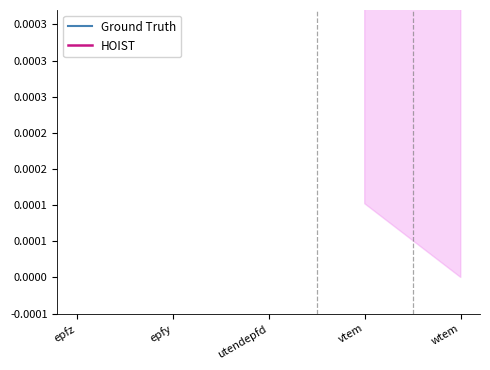

At which label does Ground Truth reach its minimum?

epfz